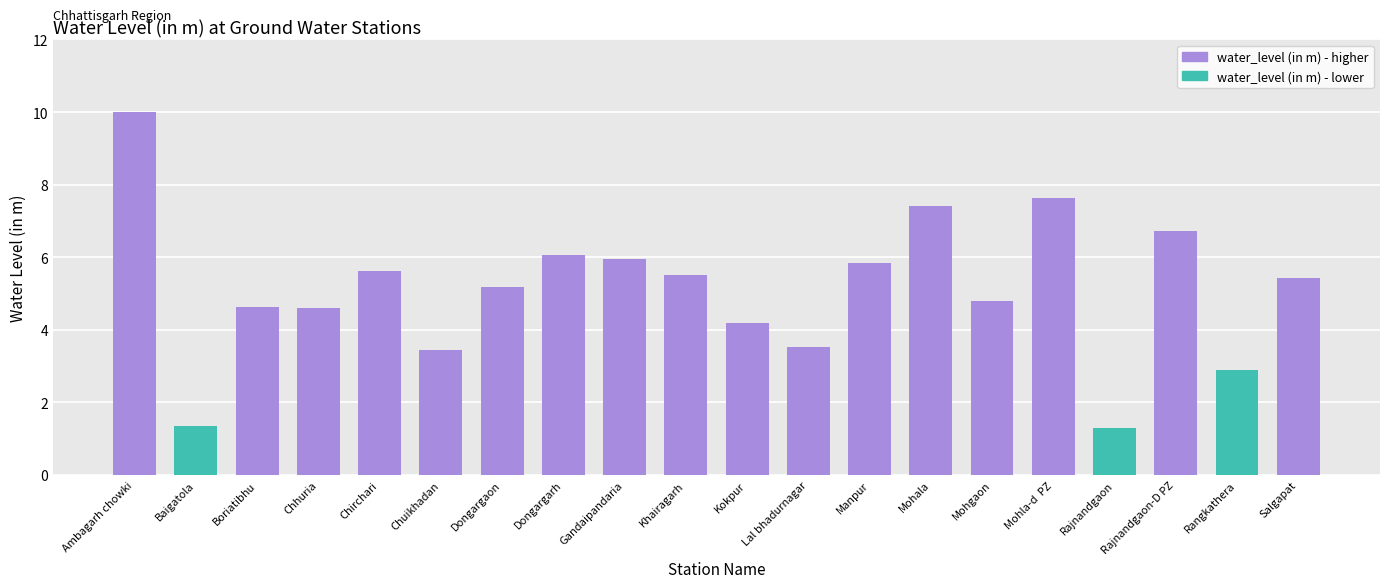

What is the difference between the second highest and minimum values?

6.3